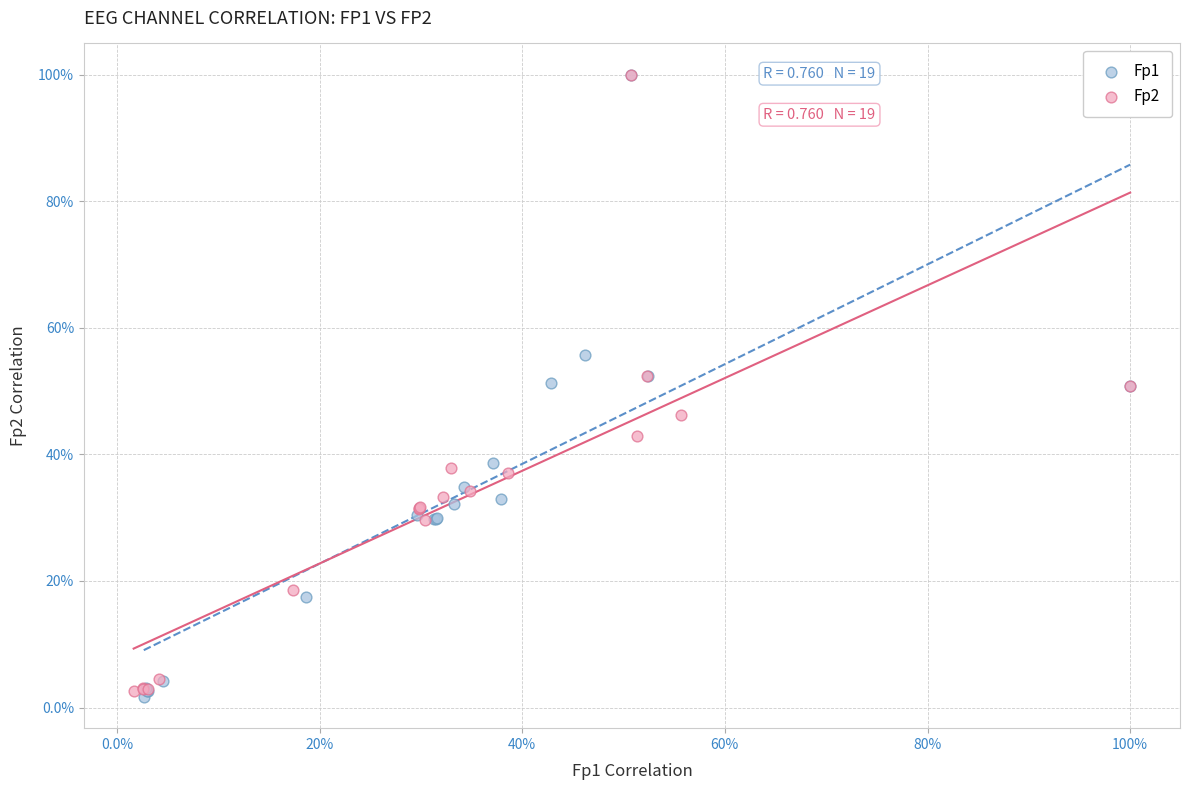

Which series has the widest spread of Y values?

Fp1